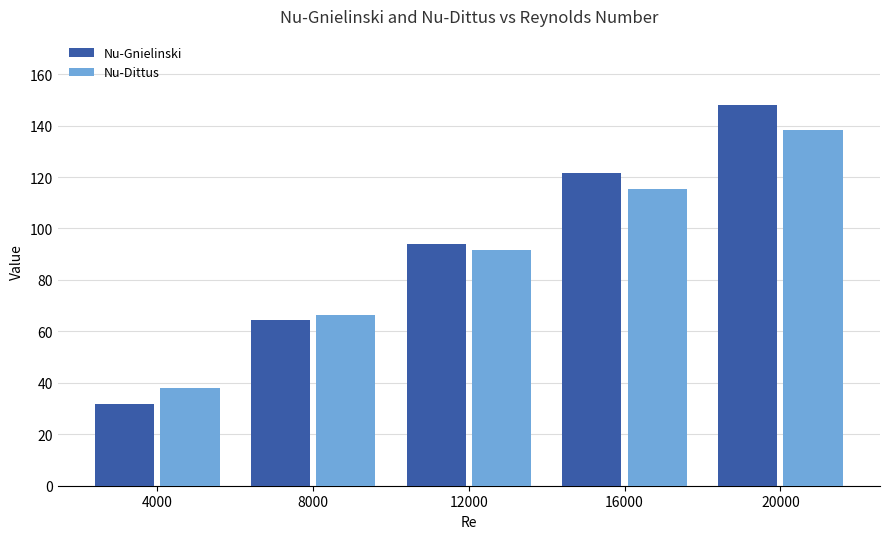

Which label corresponds to the largest value in the chart?

20000